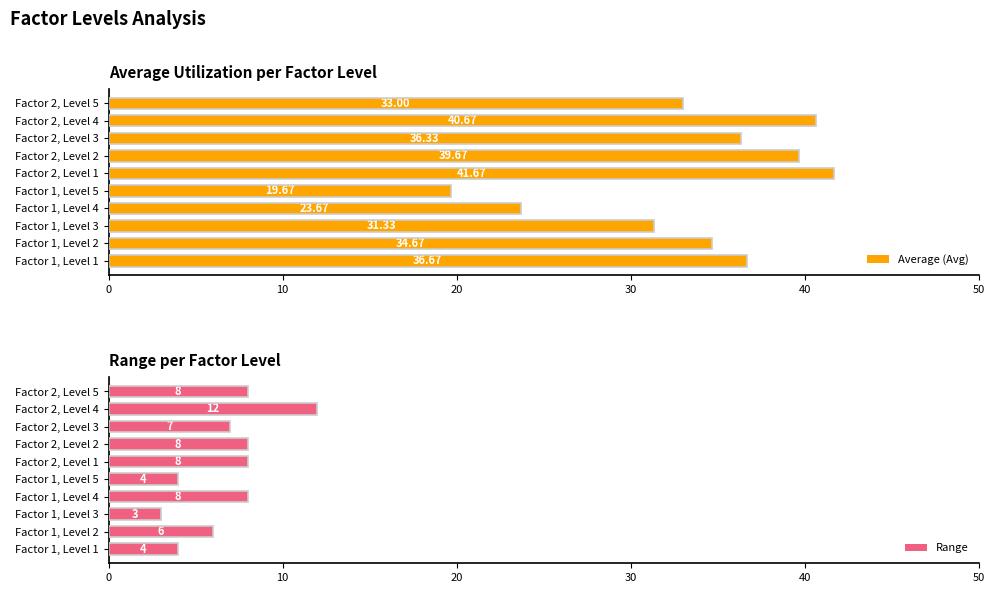

Rank the categories by Average (Avg) value from highest to lowest.

Factor 2, Level 1, Factor 2, Level 4, Factor 2, Level 2, Factor 1, Level 1, Factor 2, Level 3, Factor 1, Level 2, Factor 2, Level 5, Factor 1, Level 3, Factor 1, Level 4, Factor 1, Level 5